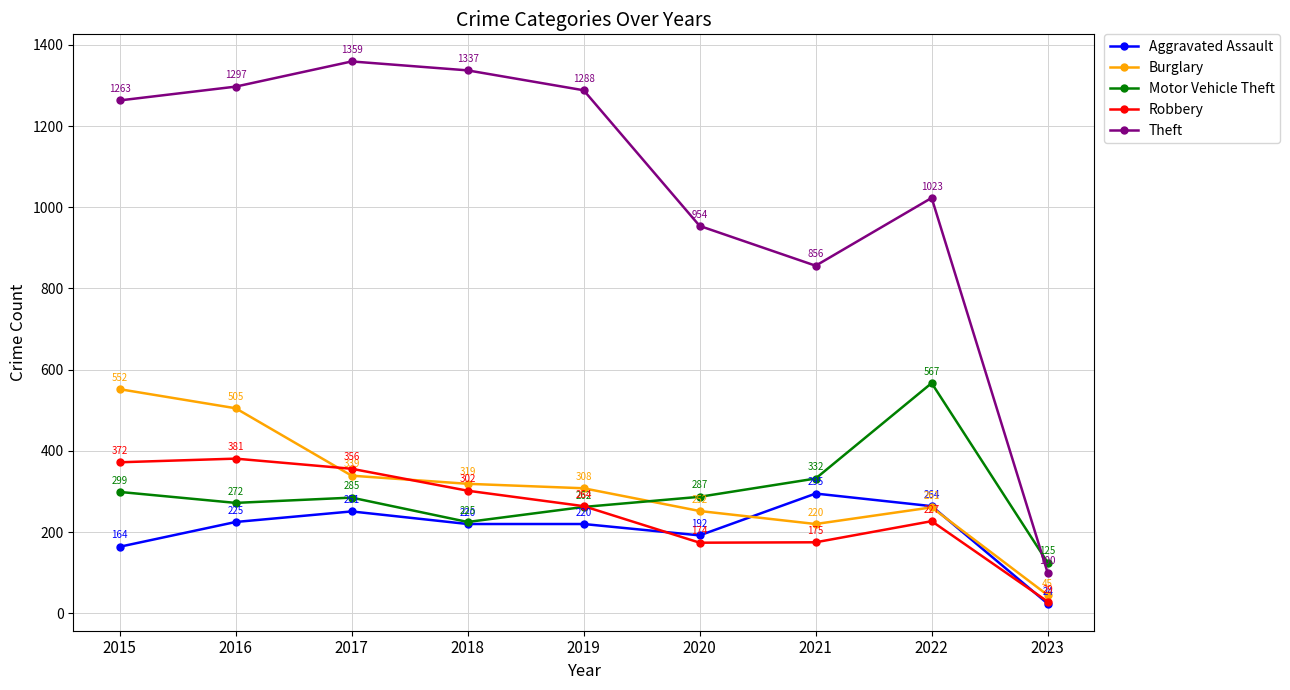

What is the sum of the Motor Vehicle Theft values at 2023 and 2018?

350